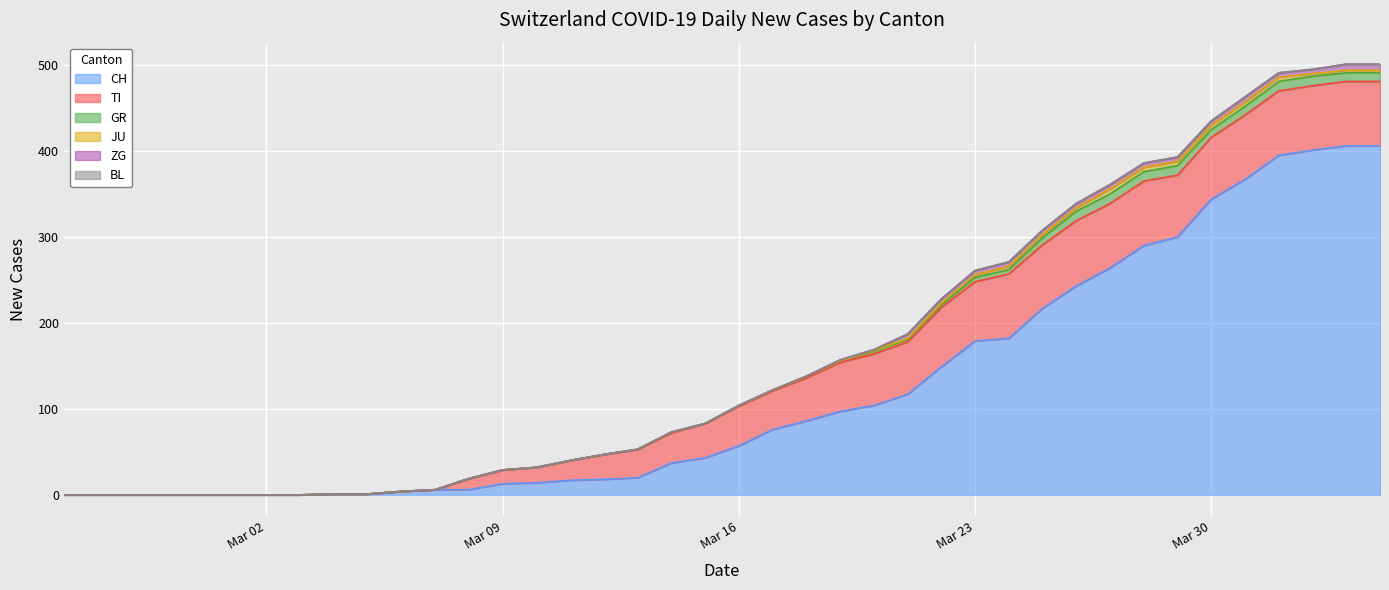

True or false: CH and BL cross at least once.

False